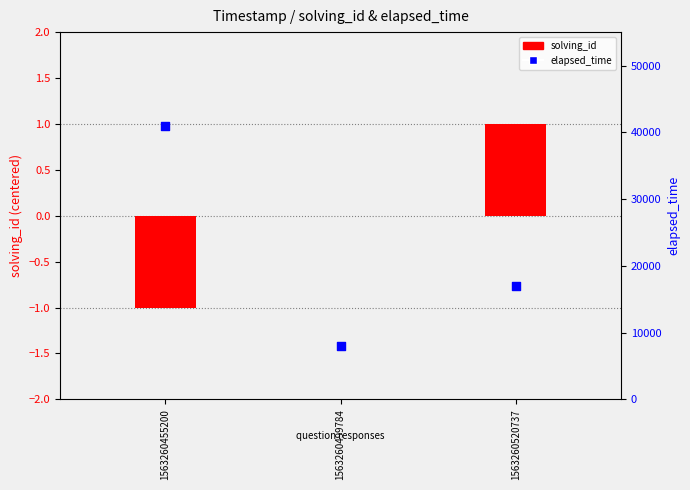

At how many categories does at least one series exceed 18170?

1